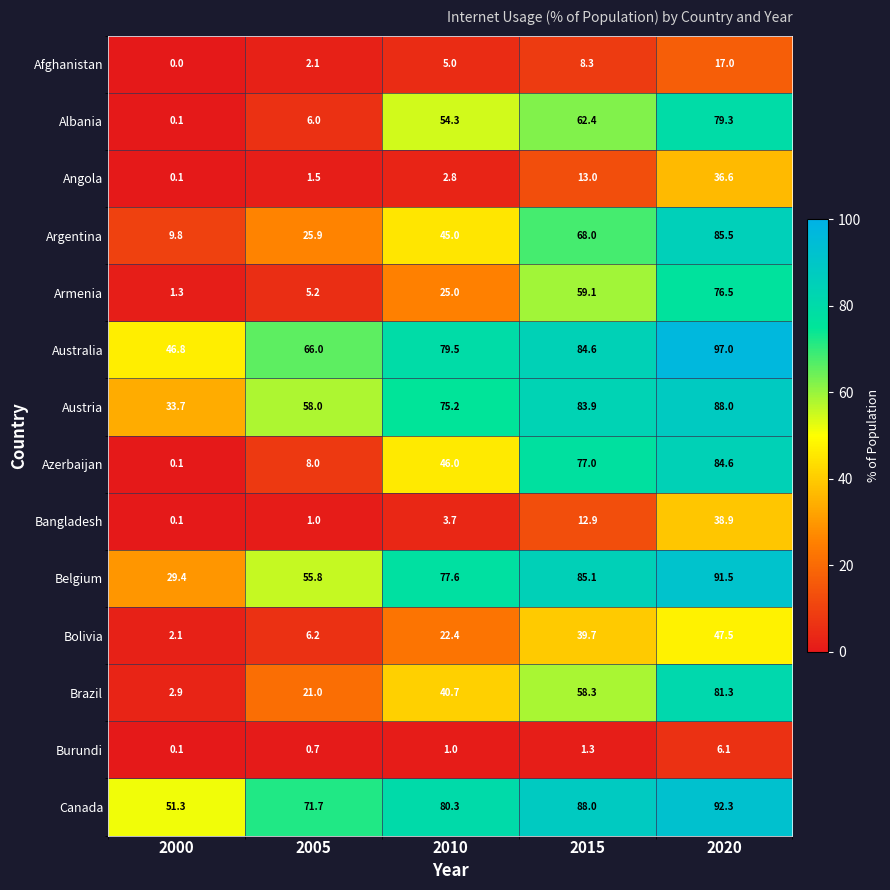

At which category does the chart reach its peak across all series?

2020